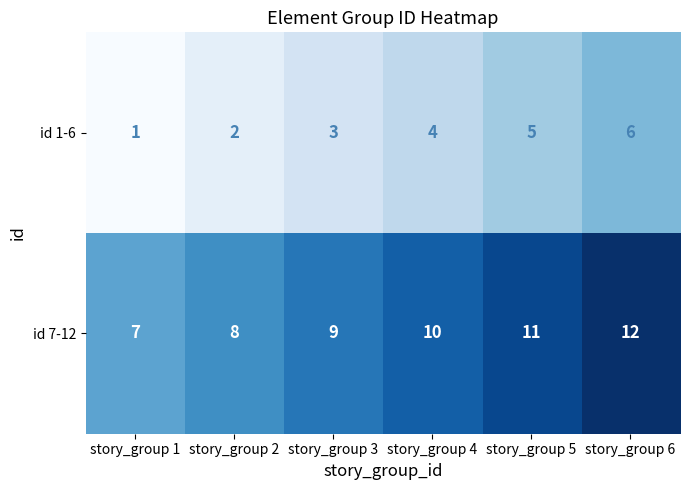

How many data points does each series have?

6